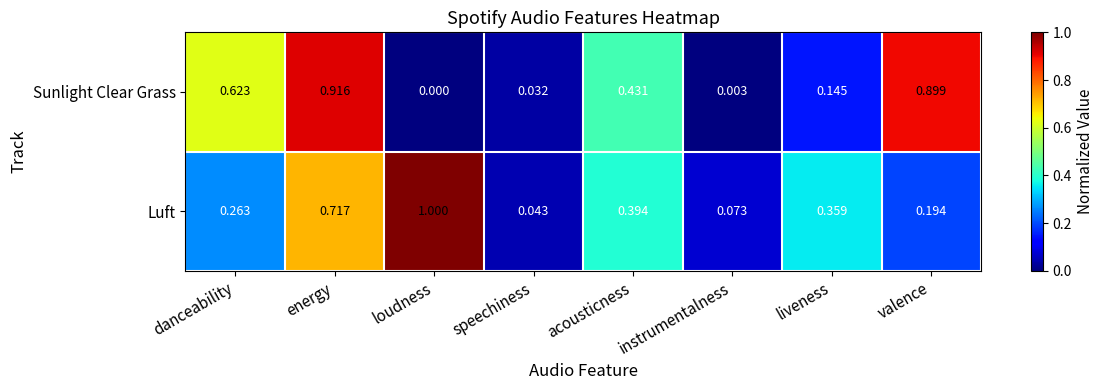

At energy, list the series in order from largest to smallest.

Sunlight Clear Grass, Luft